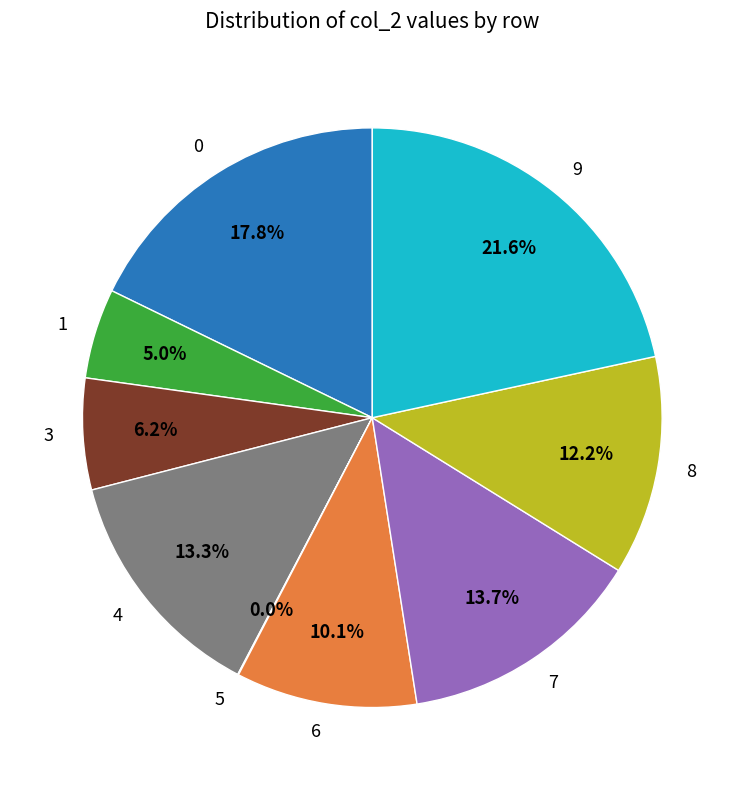

Does any single category account for the majority?

No